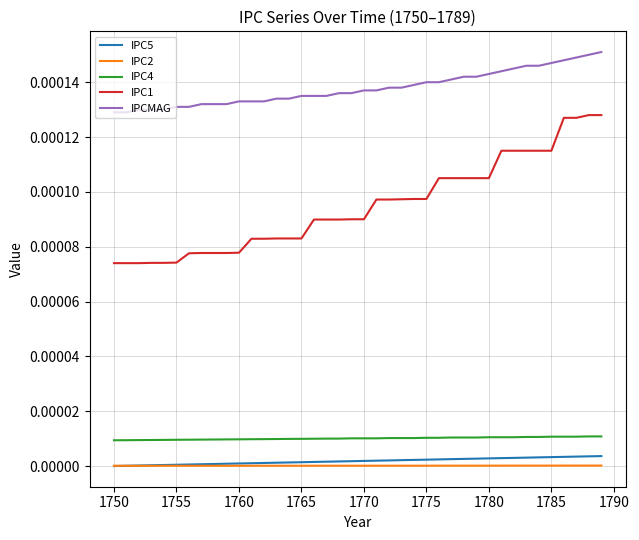

True or false: IPC2 and IPC4 cross at least once.

False